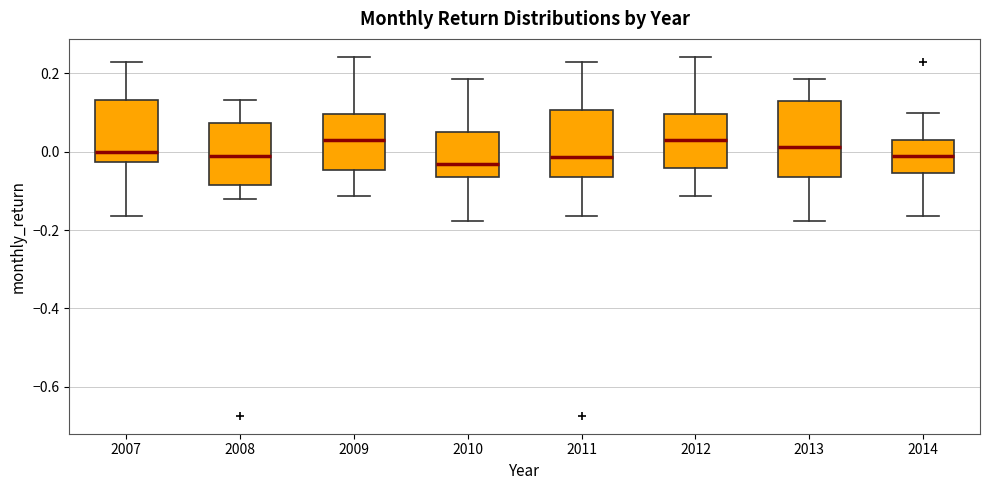

Reading left to right, transcribe this box plot: for each box, give where its median line is, the range the box spans, and where its two whiskers end, as read against the y-axis. The values are not printed on the chart, so give them approximately, as read against the axis.

2007: median 0.00, box -0.02 to 0.14, whiskers -0.16 to 0.22
2008: median -0.02, box -0.08 to 0.08, whiskers -0.12 to 0.14
2009: median 0.02, box -0.04 to 0.10, whiskers -0.12 to 0.24
2010: median -0.04, box -0.06 to 0.04, whiskers -0.18 to 0.18
2011: median -0.02, box -0.06 to 0.10, whiskers -0.16 to 0.22
2012: median 0.02, box -0.04 to 0.10, whiskers -0.12 to 0.24
2013: median 0.02, box -0.06 to 0.12, whiskers -0.18 to 0.18
2014: median -0.02, box -0.06 to 0.02, whiskers -0.16 to 0.10